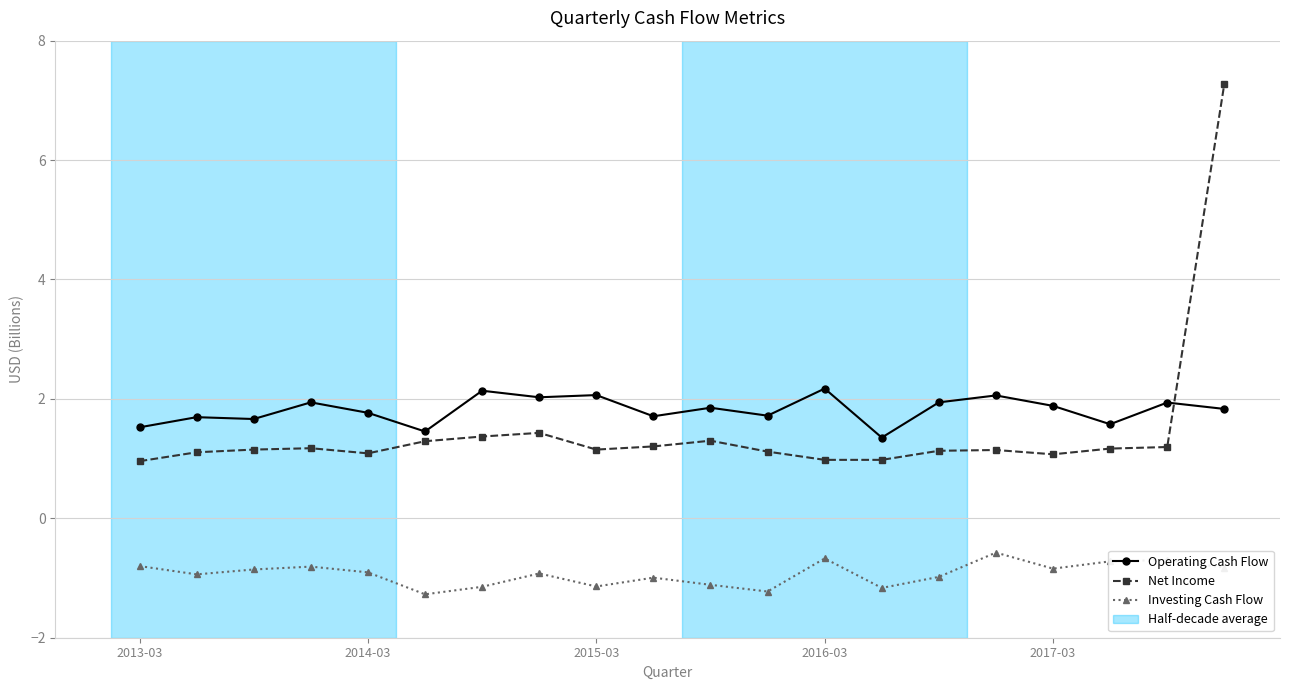

True or false: Investing Cash Flow and Operating Cash Flow intersect in this chart.

False